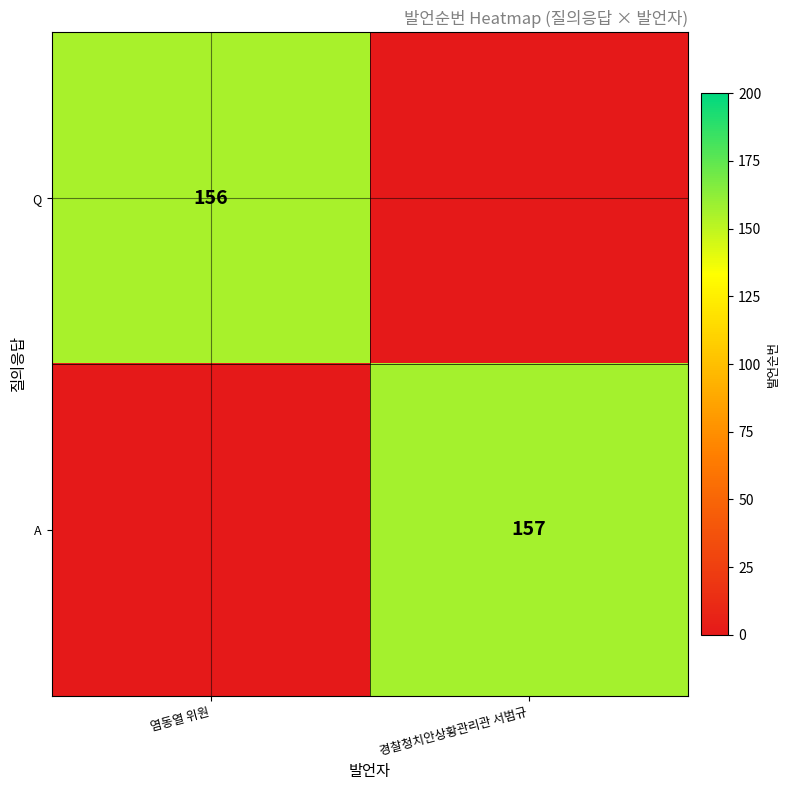

Is it true that Q equals 156 at 염동열 위원?

True